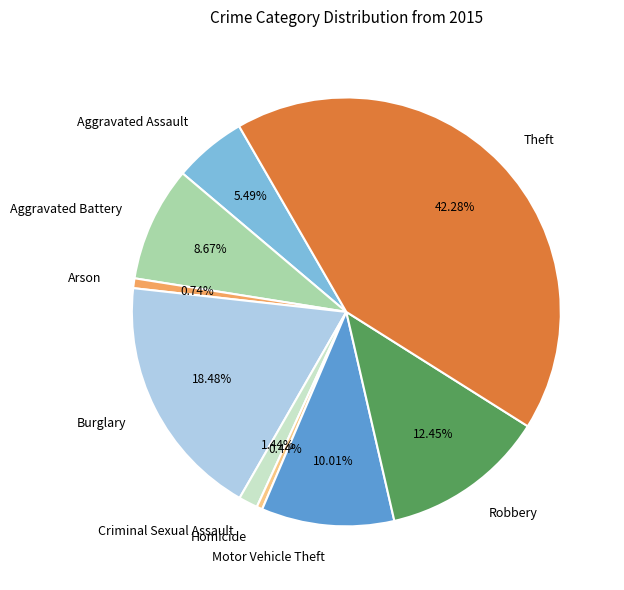

Which slice is the largest?

Theft